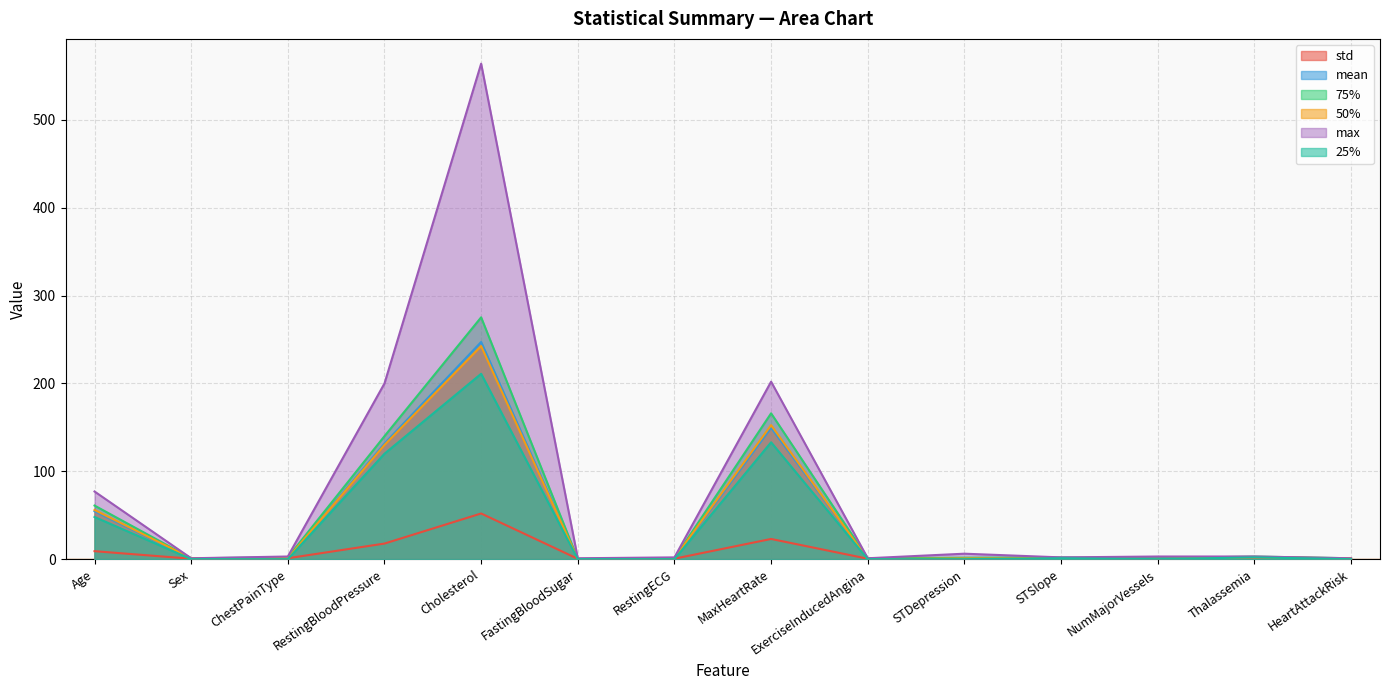

At which label does 50% first exceed 1?

Age